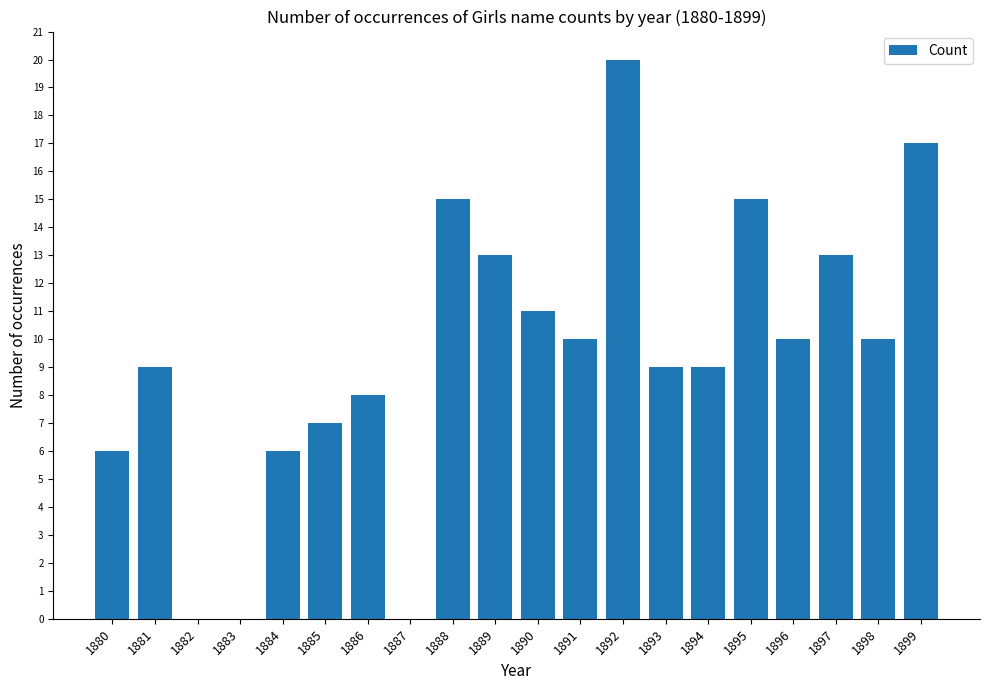

Read the value at 1888.

15